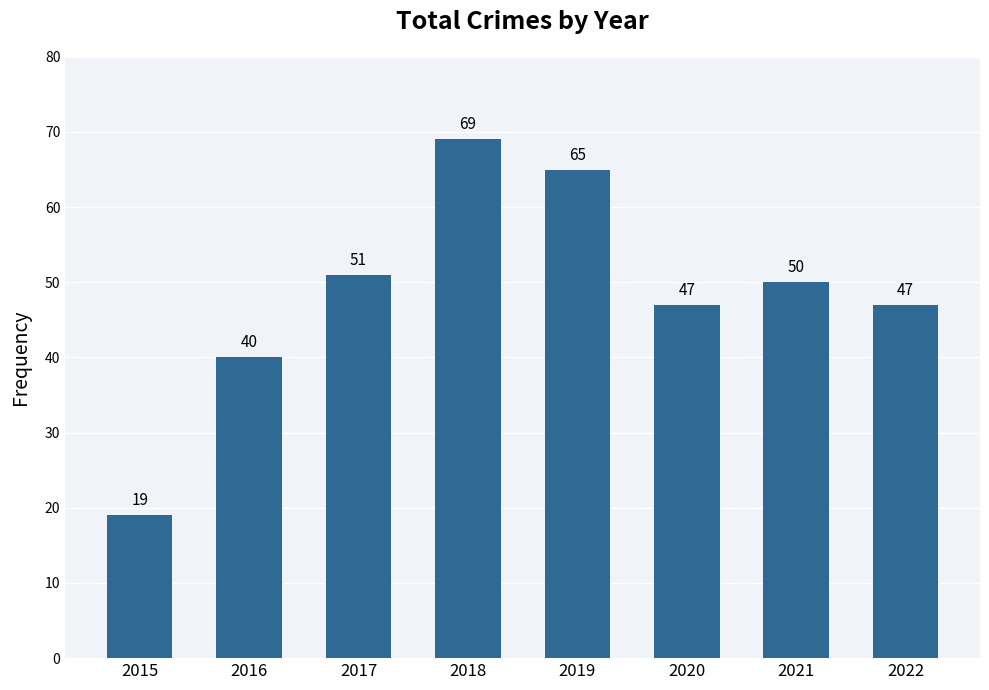

What is the greatest value displayed?

69